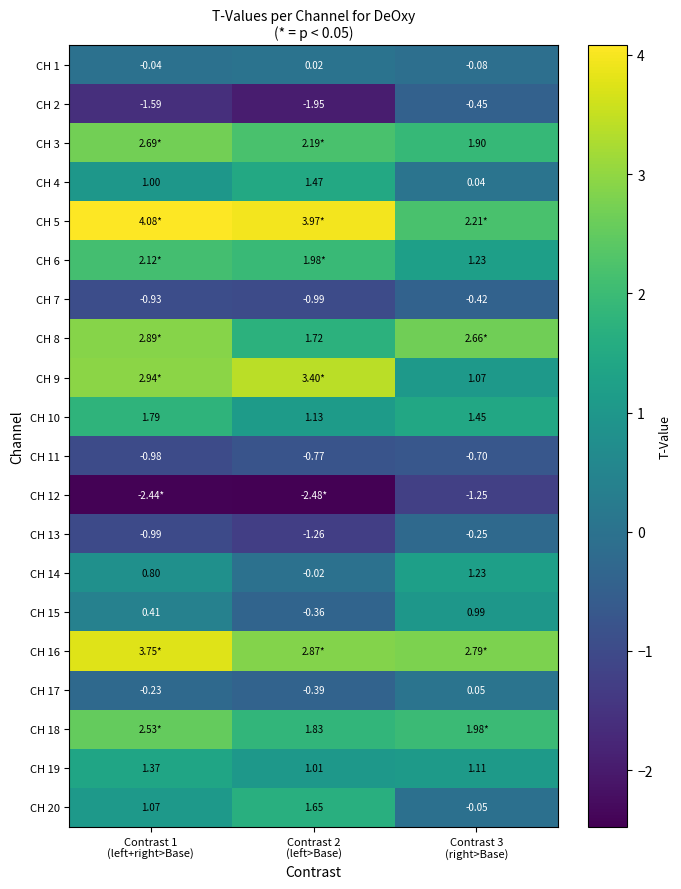

How many values in CH 20 are above zero?

2